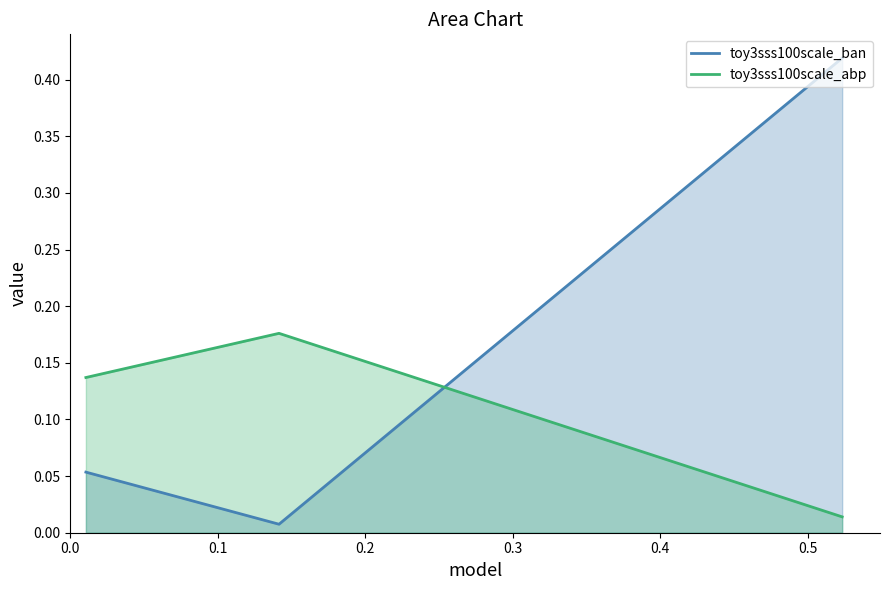

Rank the series by their average value, from highest to lowest.

toy3sss100scale_ban, toy3sss100scale_abp